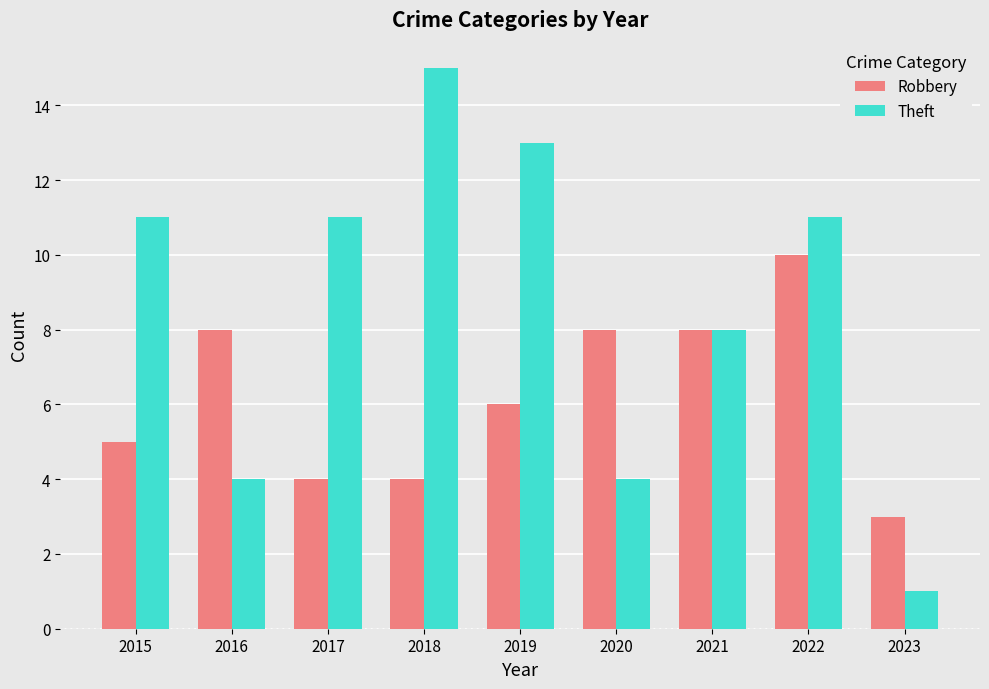

What is the sum of all Theft values?

78